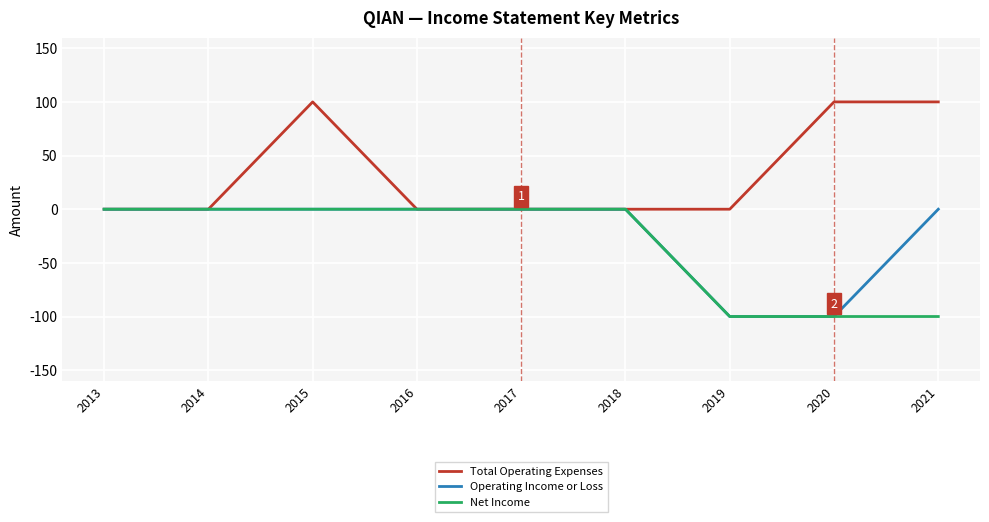

Is it true that Operating Income or Loss equals 0 at 2015?

True